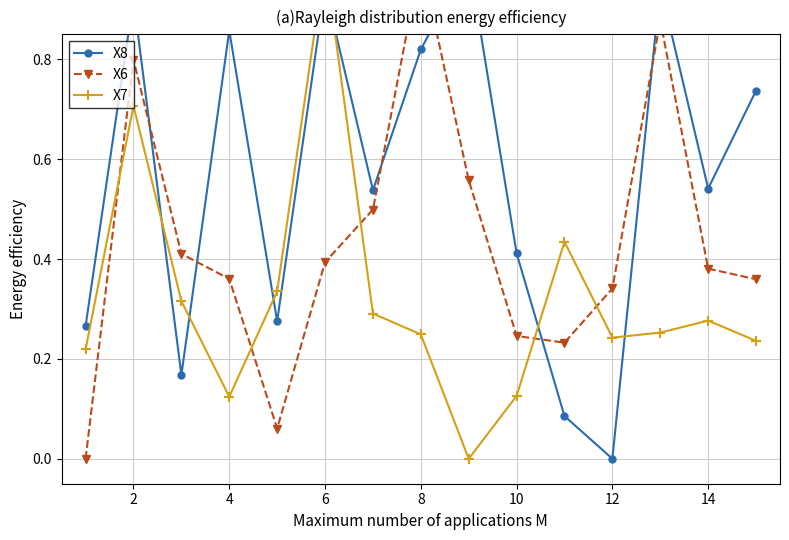

What is the average value of the X8 series?

0.6